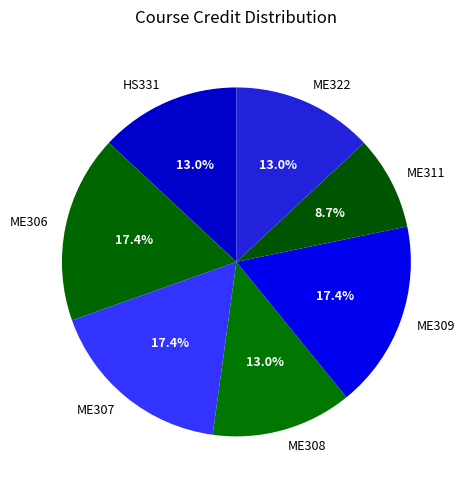

Approximately how many times larger is the value at ME308 compared to ME322?

1.0